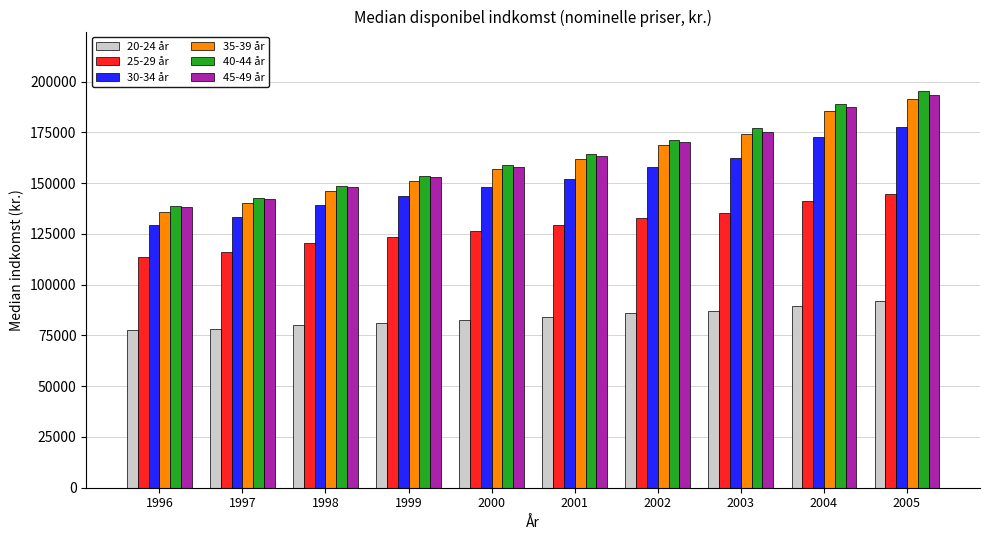

At which category is the sum across all series the highest?

2005